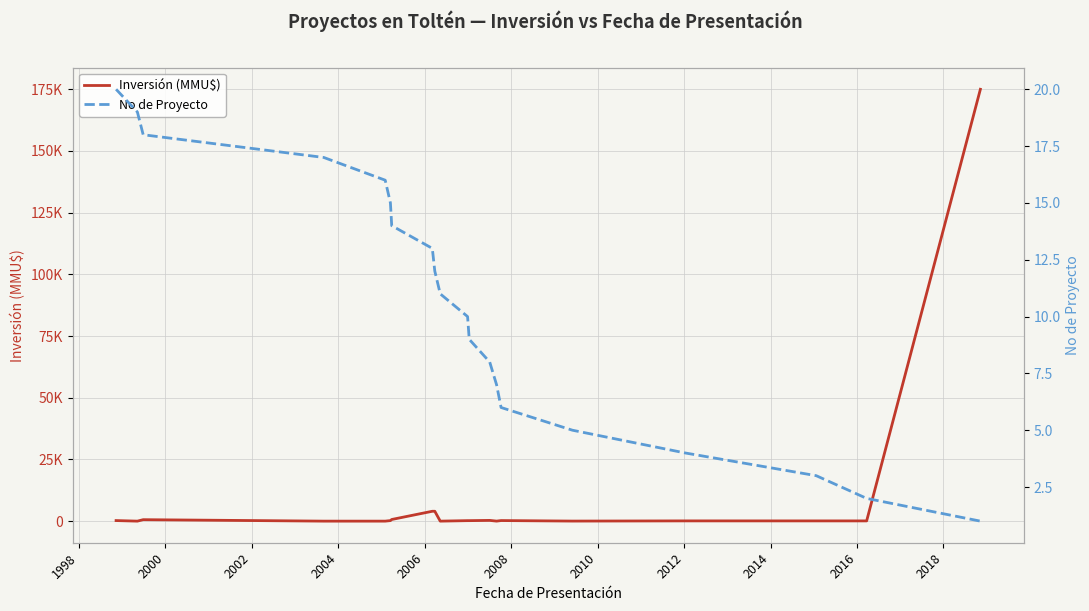

How many values in the Inversión (MMU$) series exceed 200?

9